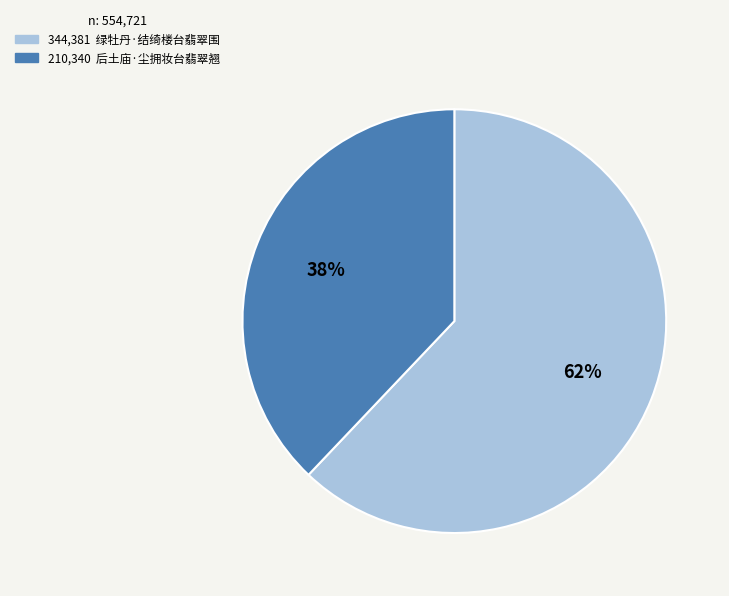

To the nearest percent, what is the average slice percentage?

50%